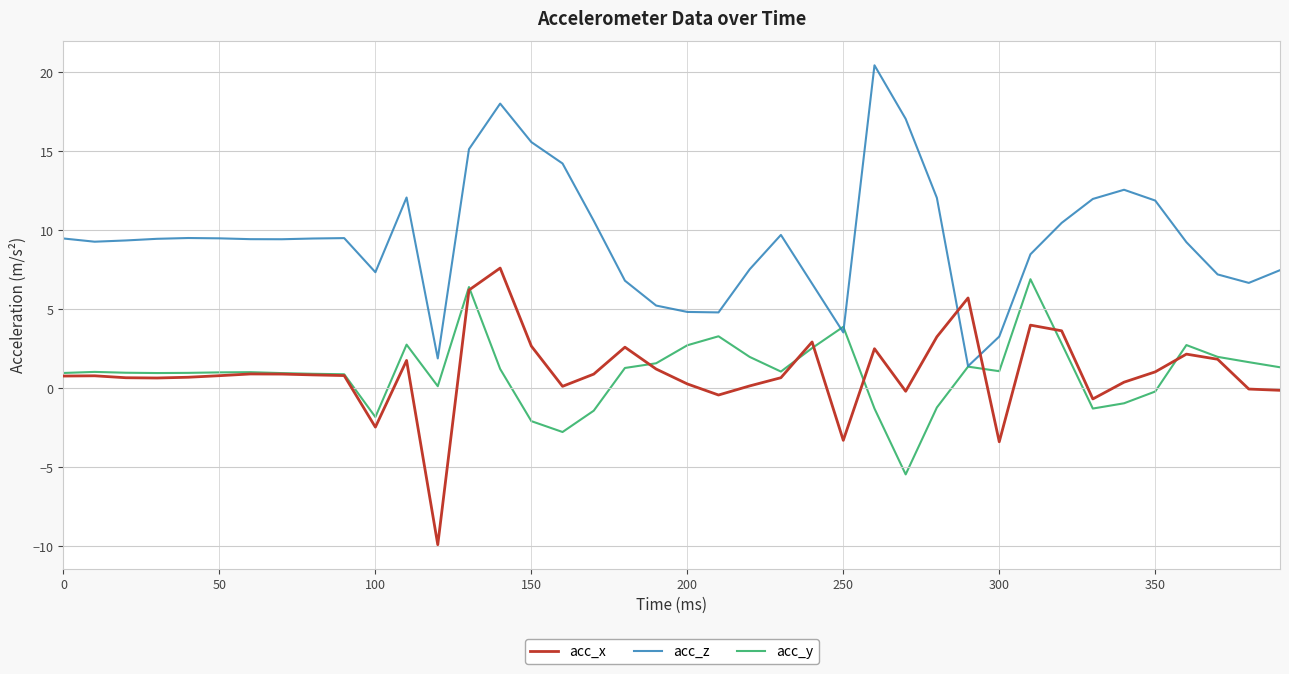

Does the chart have visible grid lines?

Yes